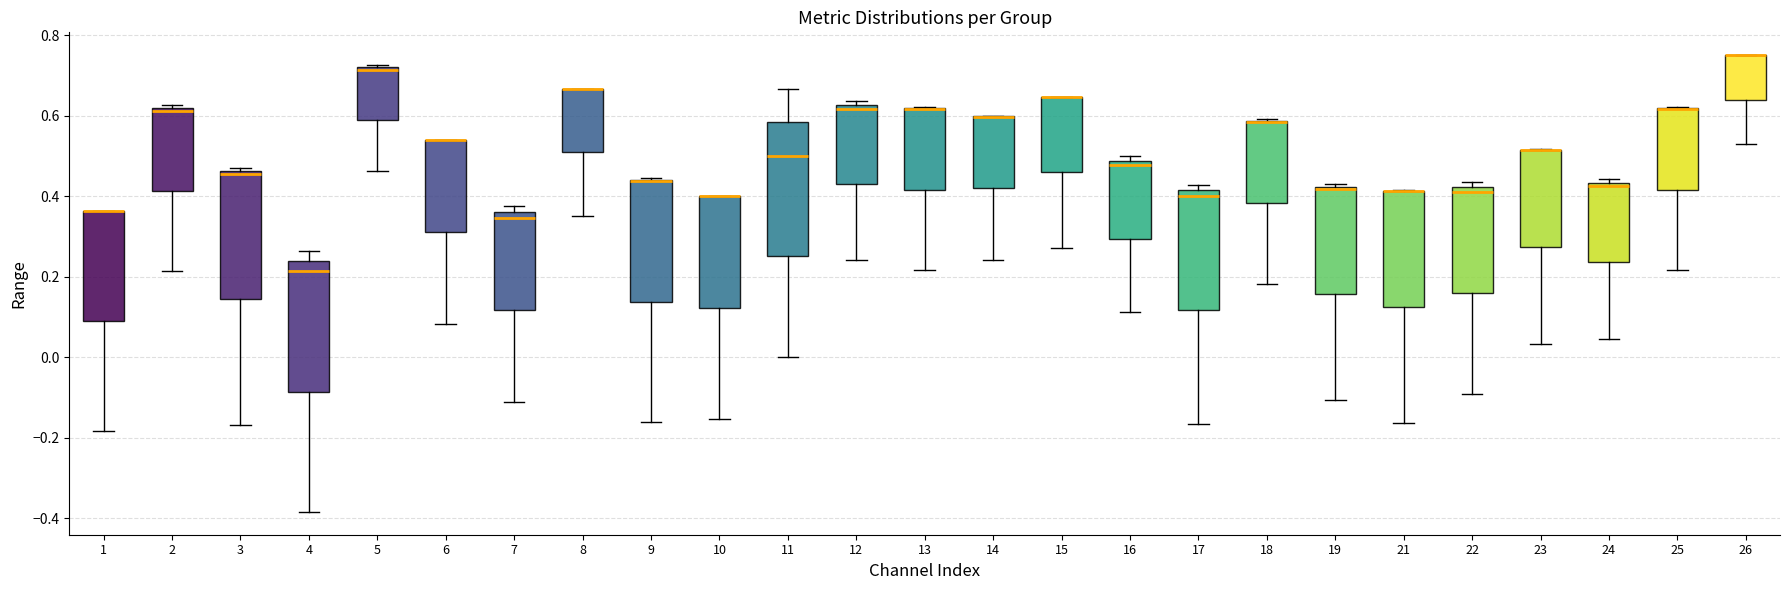

Reading left to right, read every box against the y-axis: the position of its median line, the range the box covers, and the ends of its whiskers. The values are not printed on the chart, so give them approximately, as read against the axis.

1: median 0.36 (drawn on the box's upper edge), box 0.08 to 0.36, whiskers -0.18 to 0.36
2: median 0.62 (just below the box's upper edge), box 0.42 to 0.62, whiskers 0.22 to 0.62 (just above the box's upper edge)
3: median 0.46 (just below the box's upper edge), box 0.14 to 0.46, whiskers -0.16 to 0.46 (just above the box's upper edge)
4: median 0.22, box -0.08 to 0.24, whiskers -0.38 to 0.26
5: median 0.72, box 0.58 to 0.72, whiskers 0.46 to 0.72
6: median 0.54 (drawn on the box's upper edge), box 0.32 to 0.54, whiskers 0.08 to 0.54
7: median 0.34, box 0.12 to 0.36, whiskers -0.12 to 0.38
8: median 0.66 (drawn on the box's upper edge), box 0.50 to 0.66, whiskers 0.36 to 0.66
9: median 0.44 (drawn on the box's upper edge), box 0.14 to 0.44, whiskers -0.16 to 0.44
10: median 0.40 (drawn on the box's upper edge), box 0.12 to 0.40, whiskers -0.16 to 0.40
11: median 0.50, box 0.26 to 0.58, whiskers 0.00 to 0.66
12: median 0.62 (just below the box's upper edge), box 0.42 to 0.62, whiskers 0.24 to 0.64
13: median 0.62 (drawn on the box's upper edge), box 0.42 to 0.62, whiskers 0.22 to 0.62
14: median 0.60 (drawn on the box's upper edge), box 0.42 to 0.60, whiskers 0.24 to 0.60
15: median 0.64 (drawn on the box's upper edge), box 0.46 to 0.64, whiskers 0.28 to 0.64
16: median 0.48 (just below the box's upper edge), box 0.30 to 0.48, whiskers 0.12 to 0.50
17: median 0.40, box 0.12 to 0.42, whiskers -0.16 to 0.42 (just above the box's upper edge)
18: median 0.58 (drawn on the box's upper edge), box 0.38 to 0.58, whiskers 0.18 to 0.60
19: median 0.42 (just below the box's upper edge), box 0.16 to 0.42, whiskers -0.10 to 0.42 (just above the box's upper edge)
21: median 0.42 (drawn on the box's upper edge), box 0.12 to 0.42, whiskers -0.16 to 0.42
22: median 0.40, box 0.16 to 0.42, whiskers -0.10 to 0.44
23: median 0.52 (drawn on the box's upper edge), box 0.28 to 0.52, whiskers 0.04 to 0.52
24: median 0.42, box 0.24 to 0.44, whiskers 0.04 to 0.44 (just above the box's upper edge)
25: median 0.62 (drawn on the box's upper edge), box 0.42 to 0.62, whiskers 0.22 to 0.62
26: median 0.76 (drawn on the box's upper edge), box 0.64 to 0.76, whiskers 0.52 to 0.76